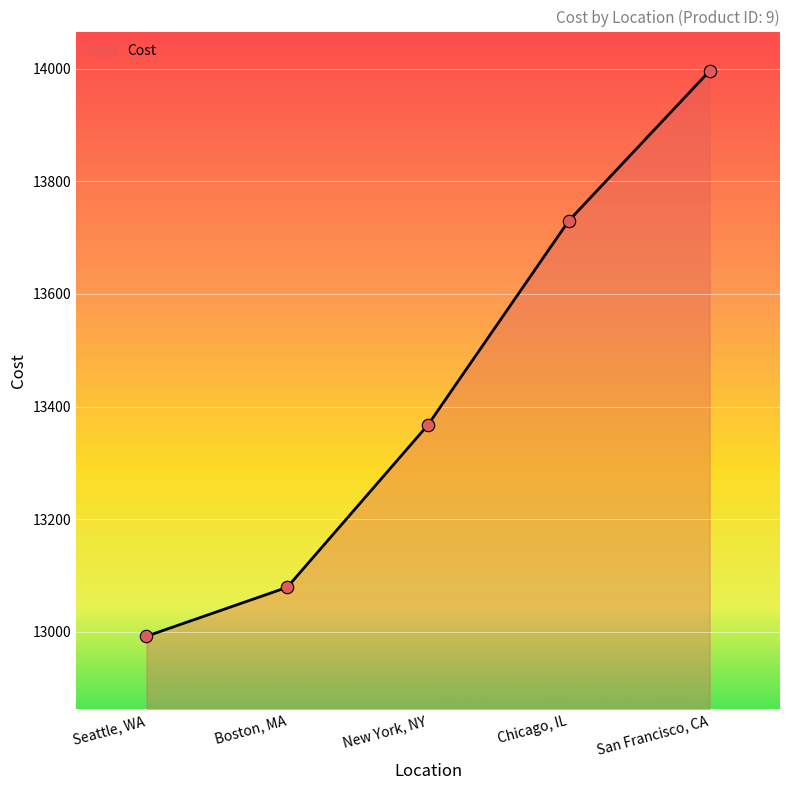

What is the change in value from Boston, MA to Chicago, IL?

+650.7